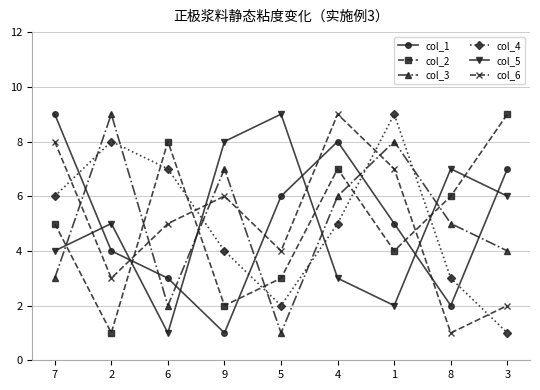

Which series changed the most between 6 and 8?

col_5